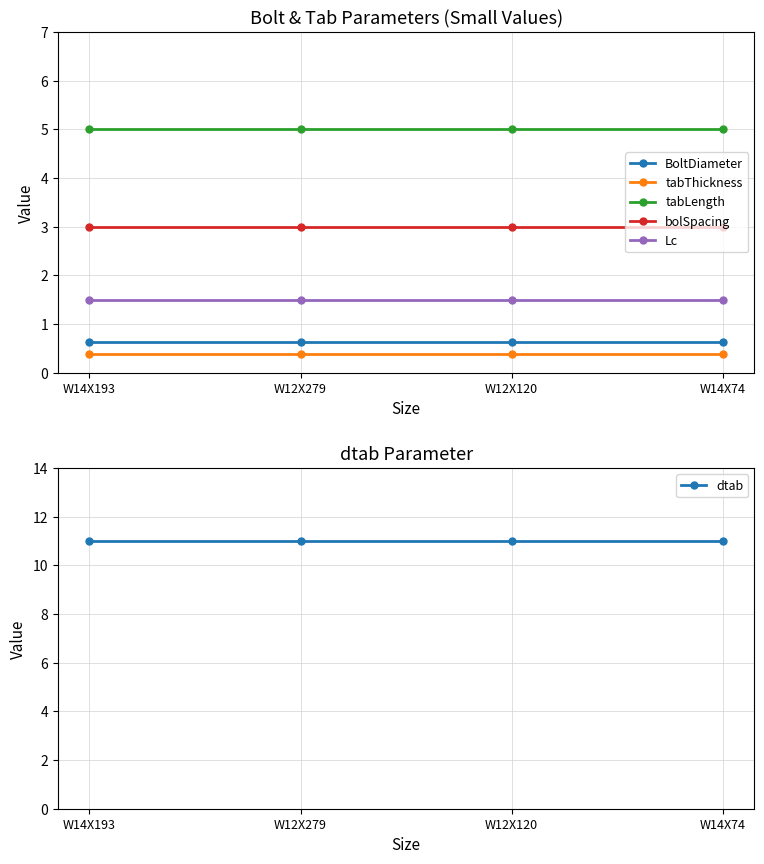

What is the highest value of the dtab series?

11.0